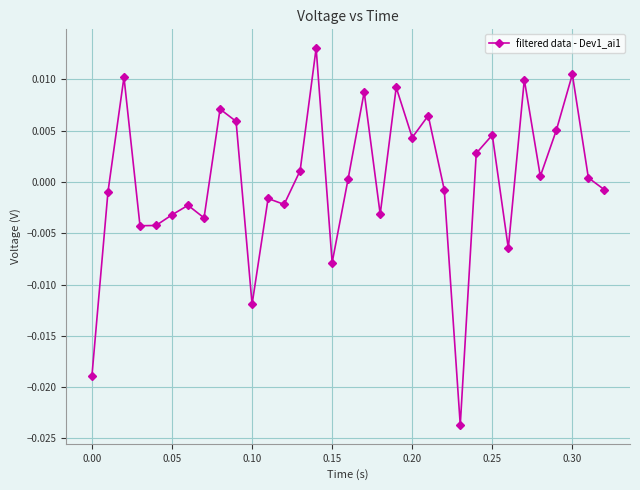

True or false: there are more than 0 points higher than both neighbors.

True